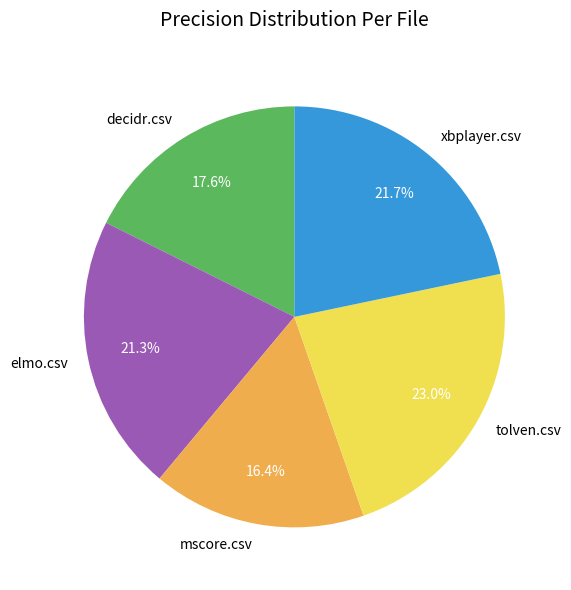

To the nearest percent, what is the average slice percentage?

20%